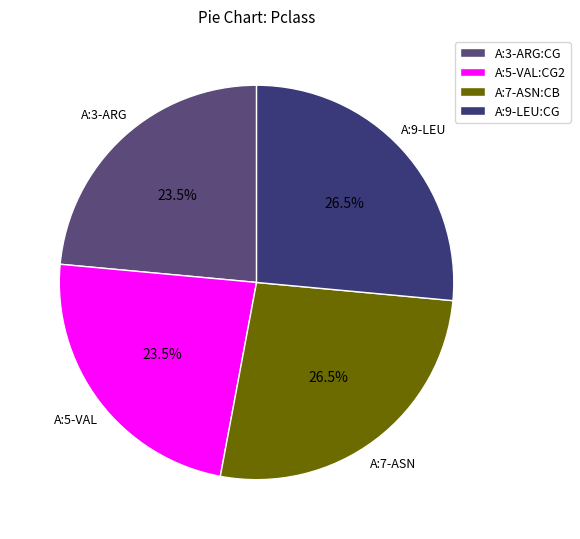

Between A:9-LEU:CG and A:7-ASN:CB, which is larger?

A:9-LEU:CG